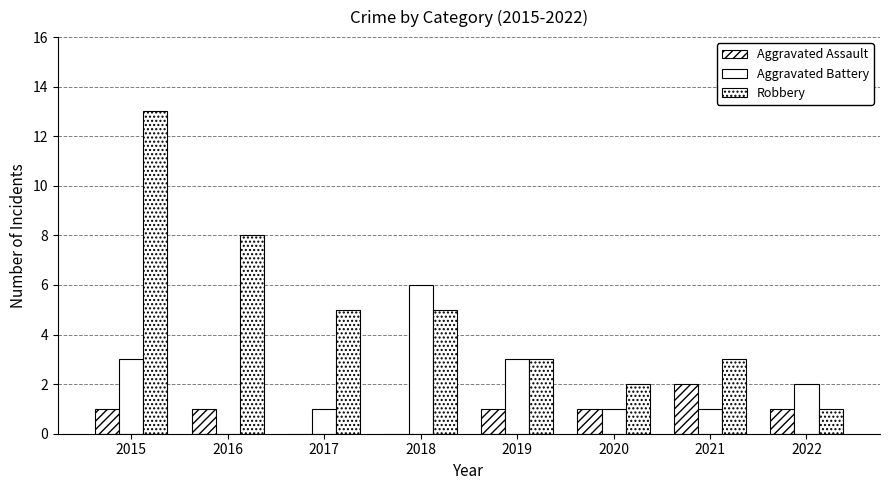

What is the value of the Aggravated Assault bar at the 7th from the left?

2